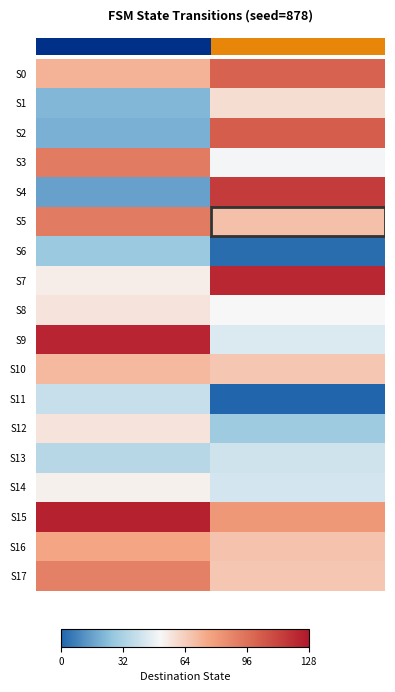

Between a and b, which series saw the biggest shift?

S4